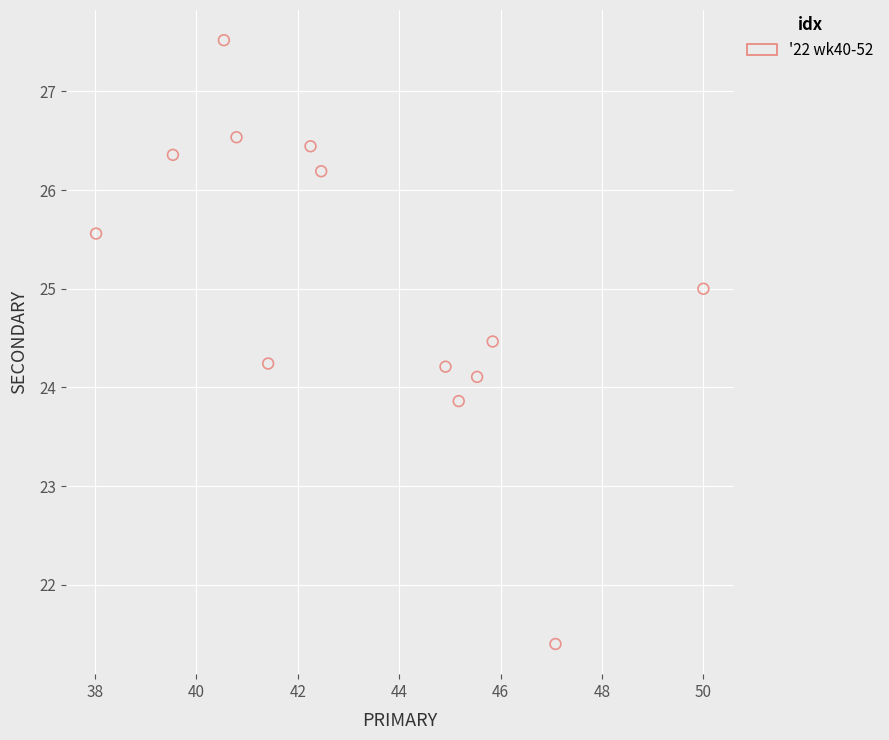

What is the range of Y values (max minus min)?

6.1